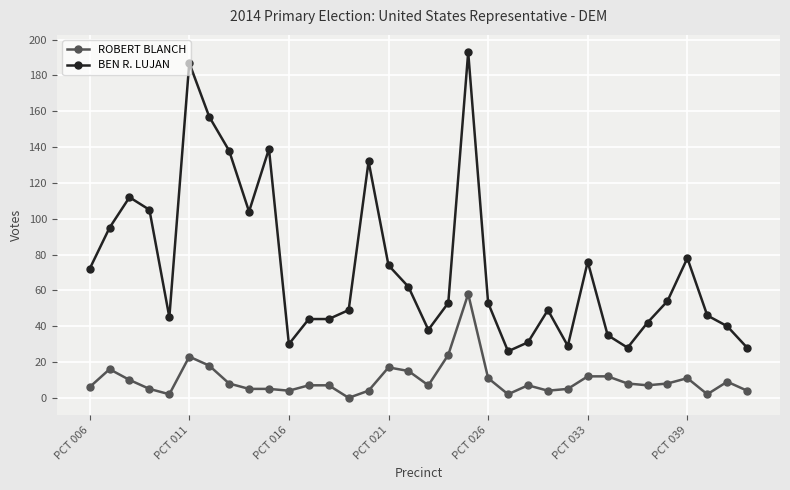

What is the difference between the maximum and minimum values in the ROBERT BLANCH series?

58